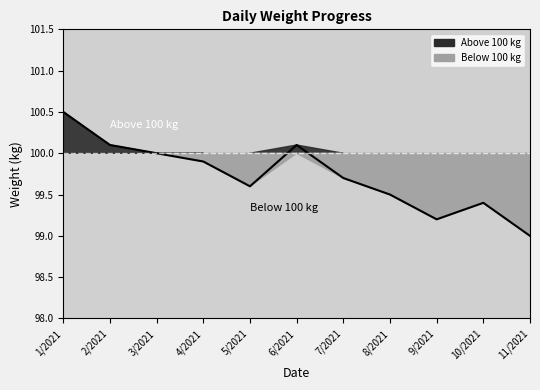

What is the value of the 3rd point from the left?

100.0